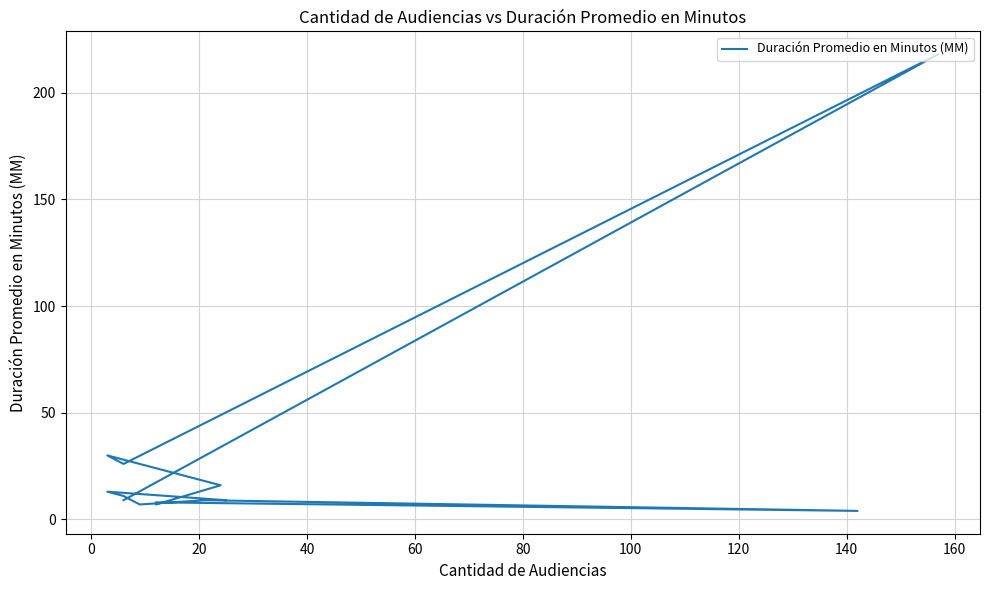

What is the minimum value shown in the chart?

4